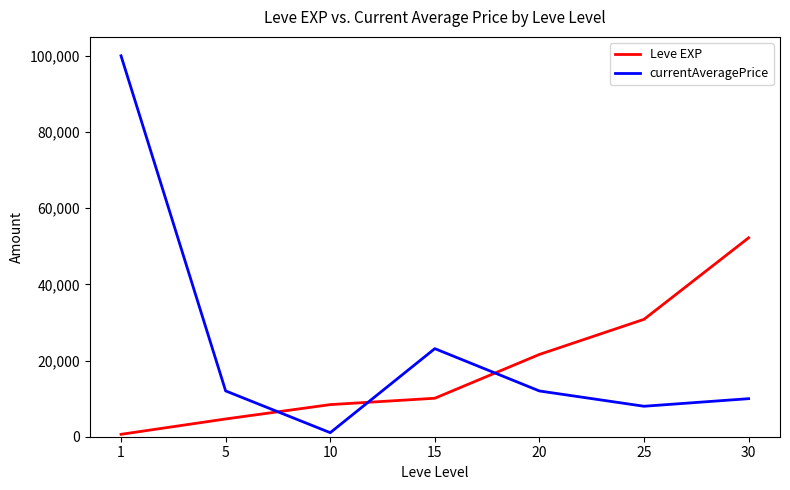

The value of Leve EXP at 25 is 30820. True or false?

True